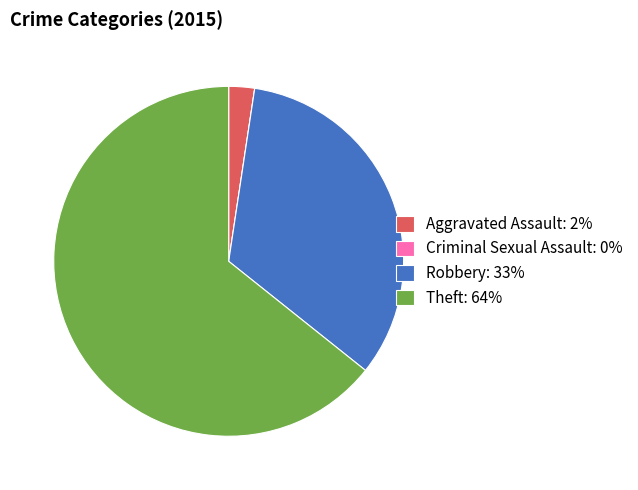

The Robbery: 33% slice represents 39% of the pie. True or false?

False